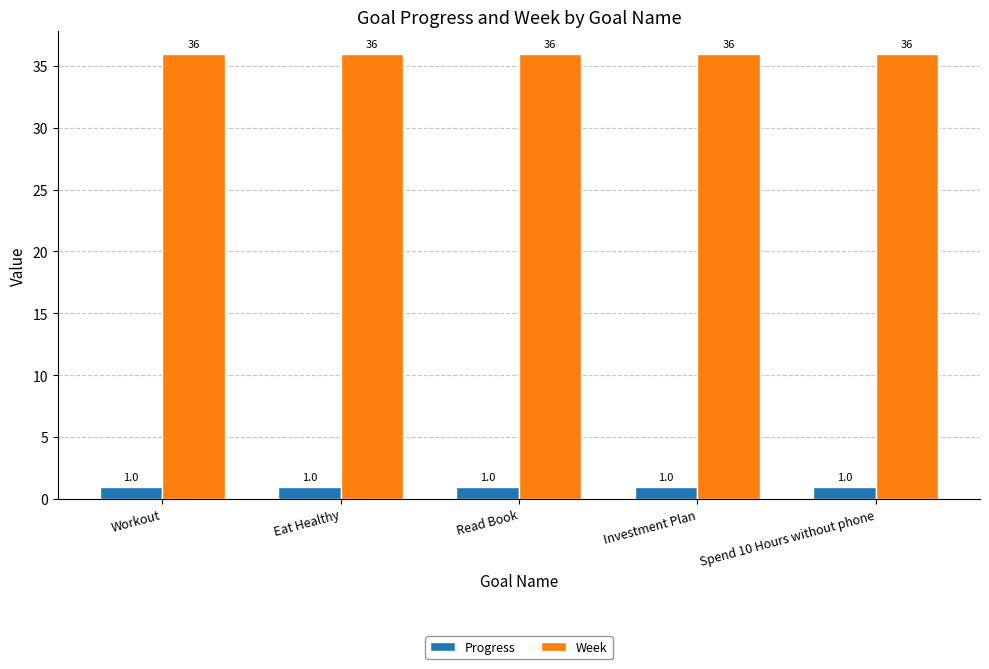

What is the value of the Week bar at the 5th from the left?

36.0